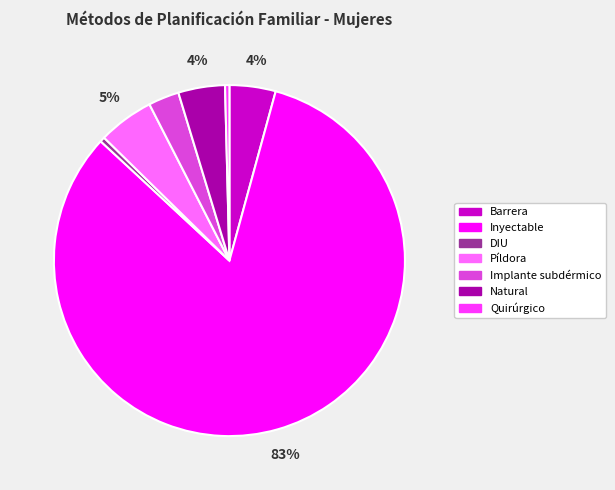

Which slice is the largest?

Inyectable